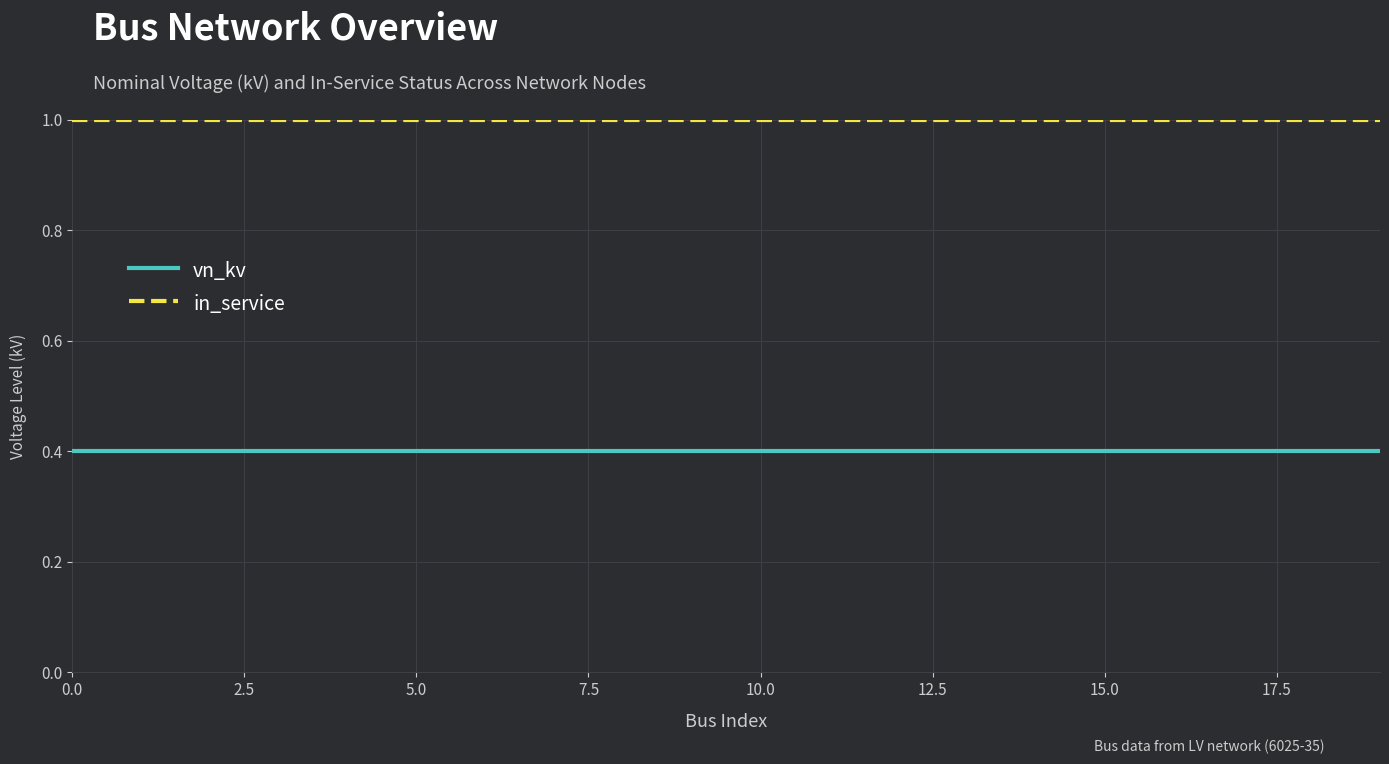

What are all the series names shown in the legend?

vn_kv, in_service